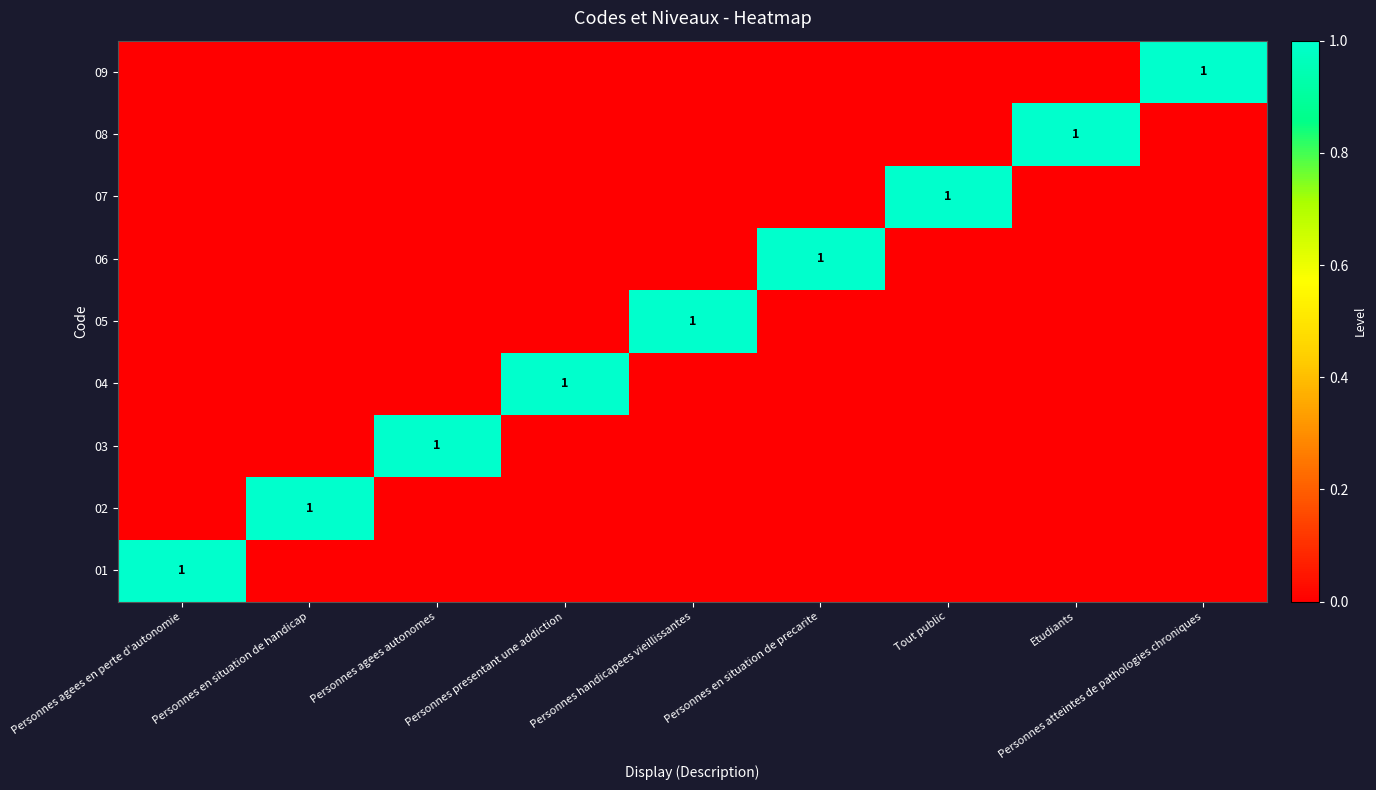

True or false: 05 has a value of 1 at Personnes en situation de handicap.

False